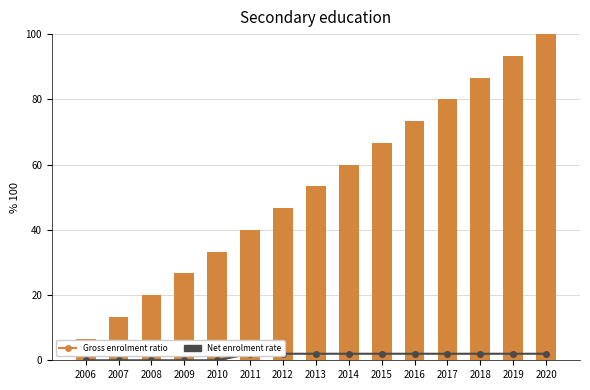

Between 2019 and 2008, which is larger?

2019